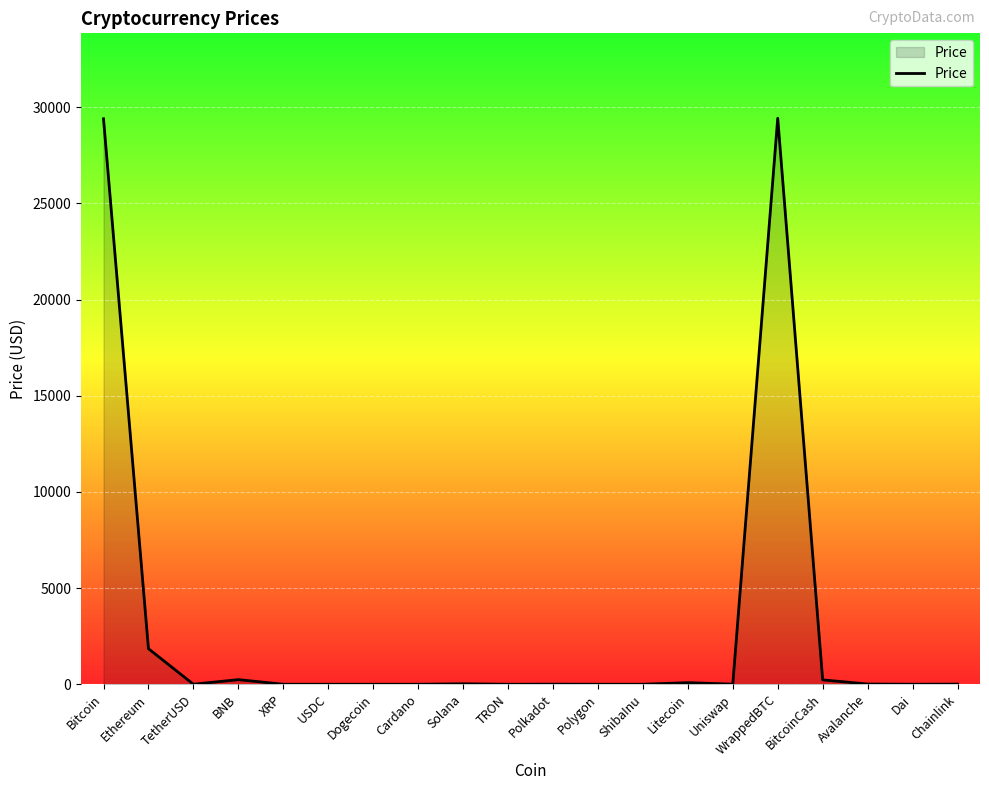

What is the greatest value displayed?

29432.2